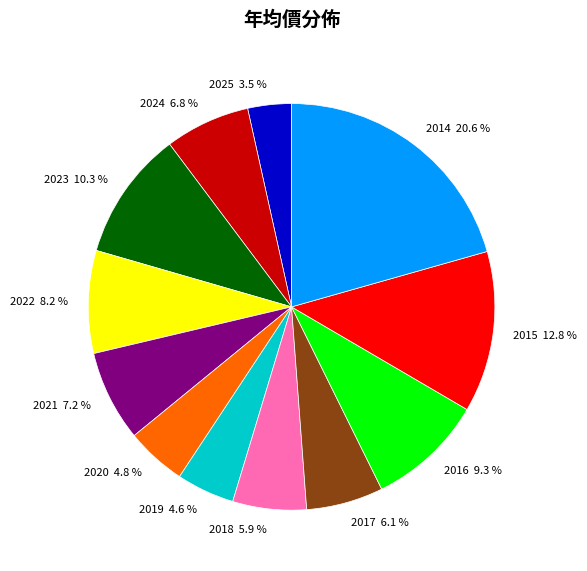

Which category has the smallest portion of the pie?

2025